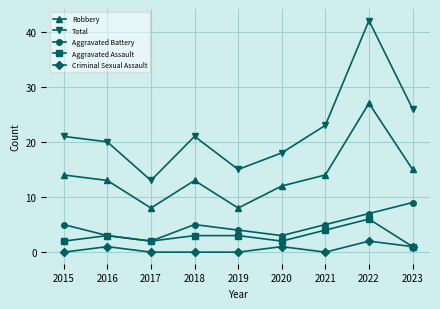

At which category does the chart reach its peak across all series?

2022